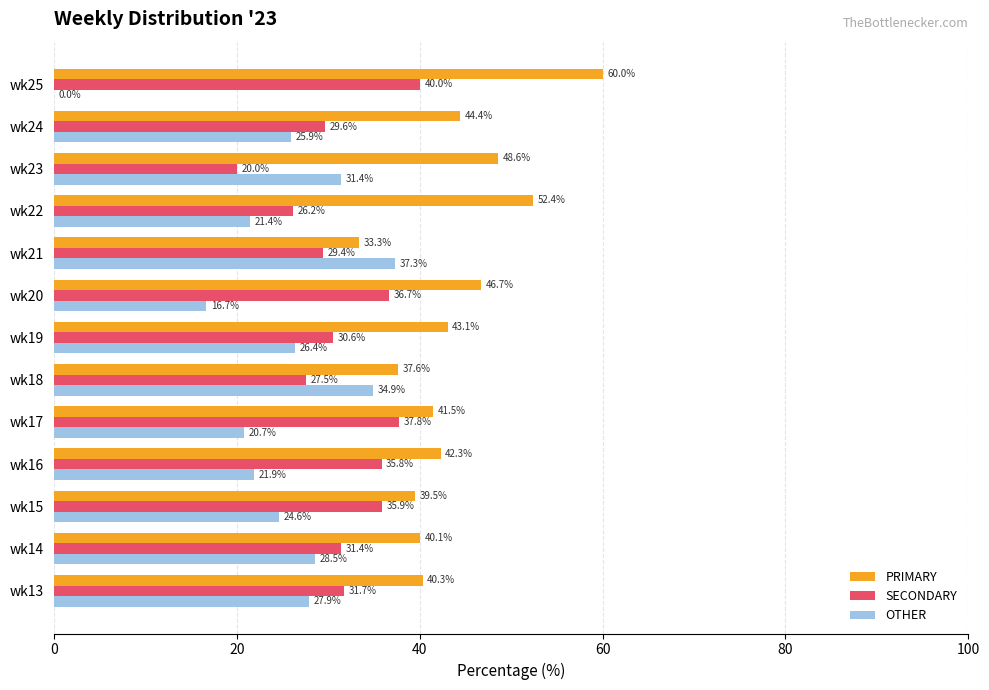

What value does the OTHER series have at wk16?

21.9